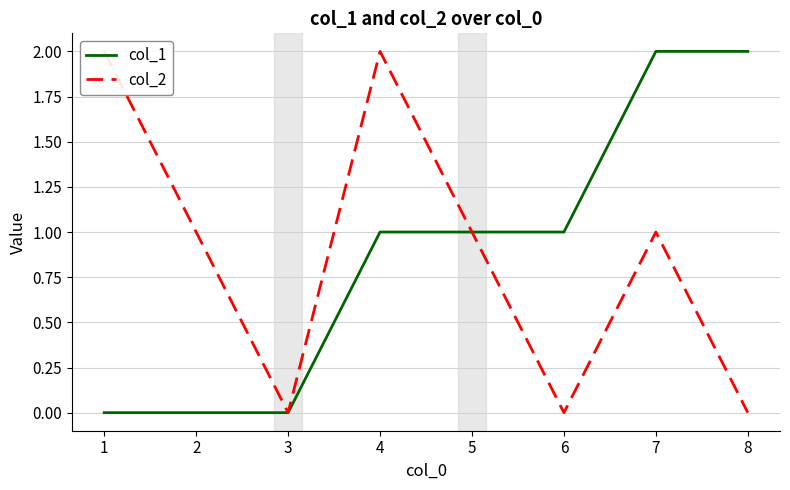

Reading right to left, extract all data points from this chart.

col_1: 8=2	7=2	6=1	5=1	4=1	3=0	2=0	1=0
col_2: 8=0	7=1	6=0	5=1	4=2	3=0	2=1	1=2